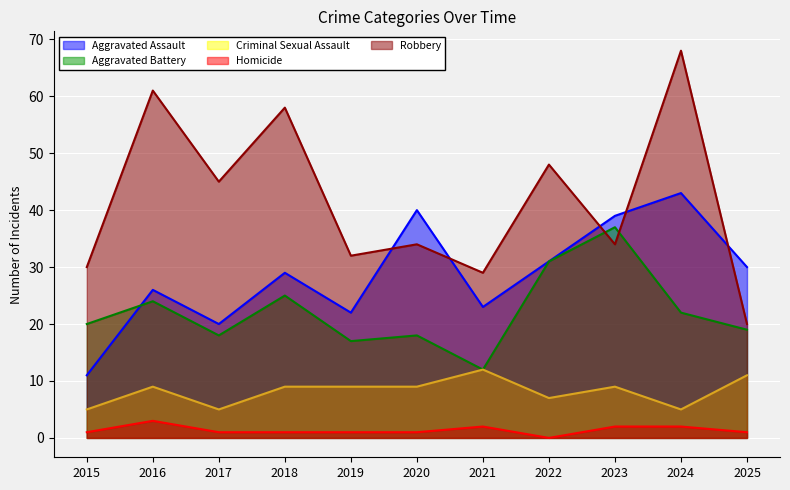

What are all the series names shown in the legend?

Aggravated Assault, Aggravated Battery, Criminal Sexual Assault, Homicide, Robbery